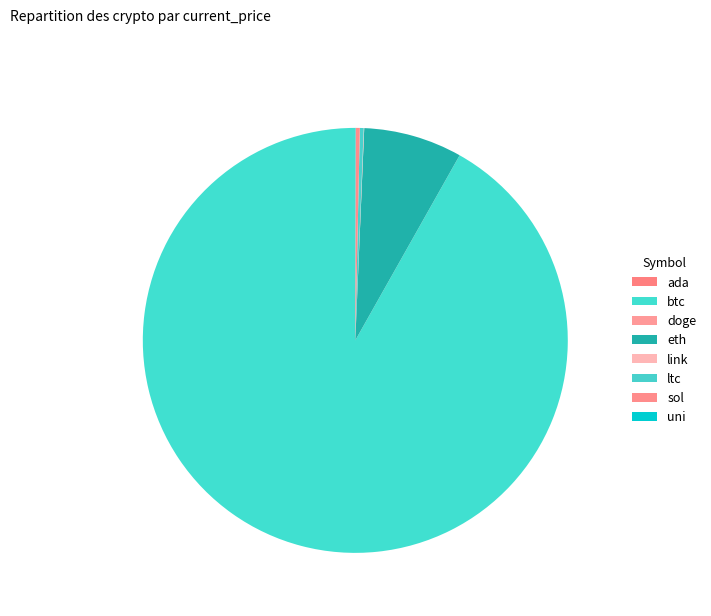

Is there a majority slice in this chart?

Yes